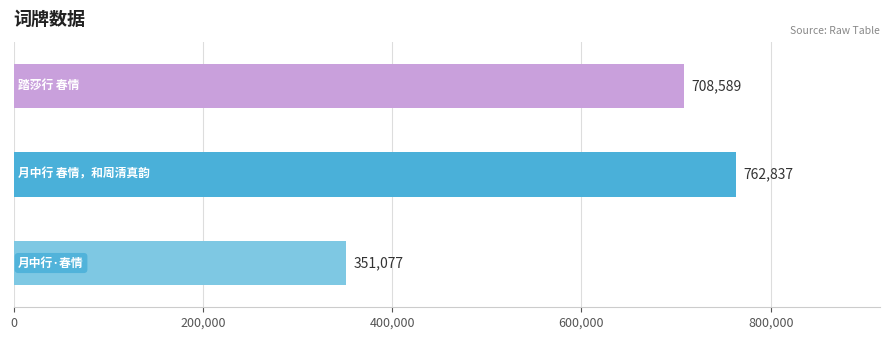

What is the sum of all values?

1822503